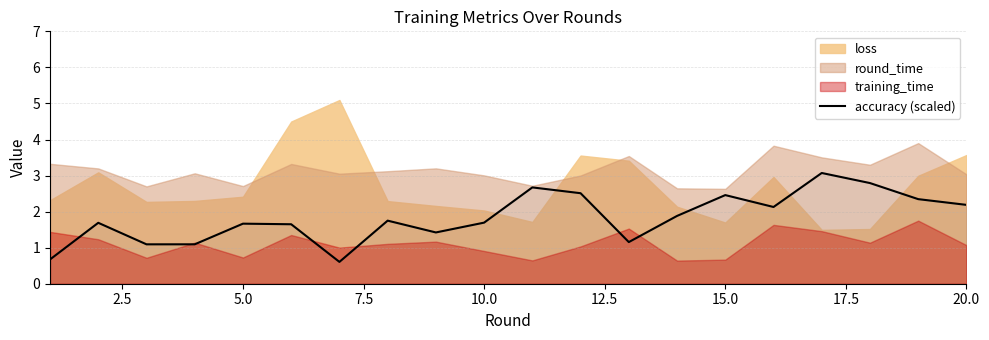

How many lines are shown in the chart?

1